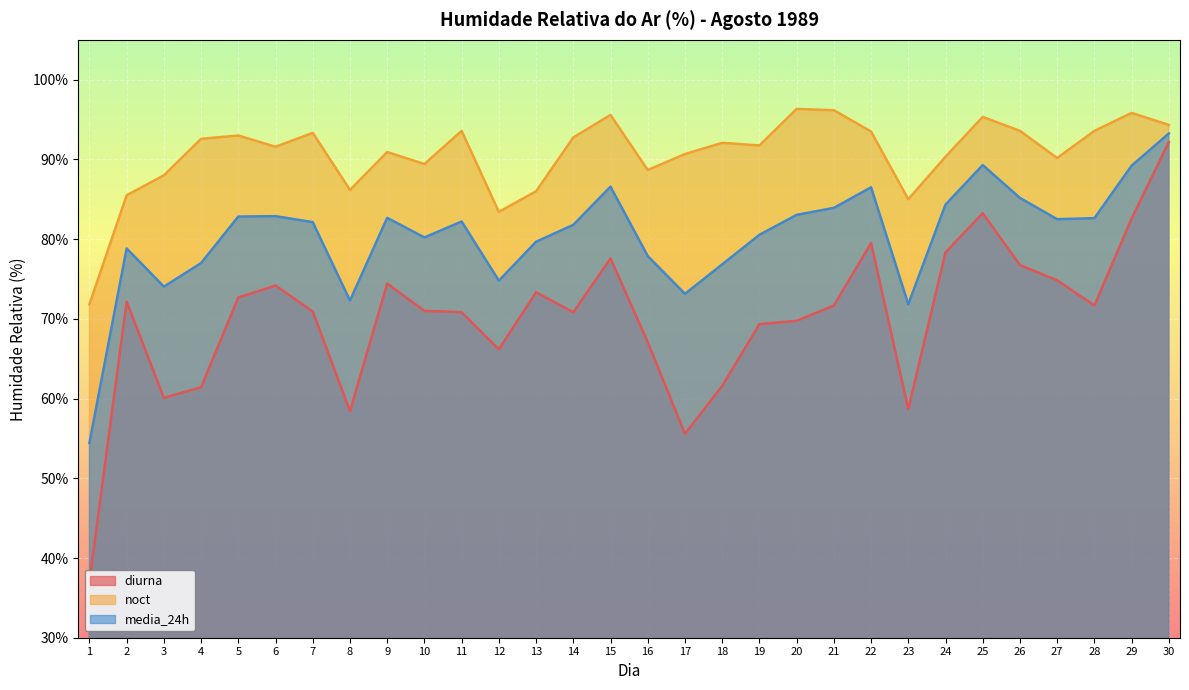

Which category has the highest value across all series?

20